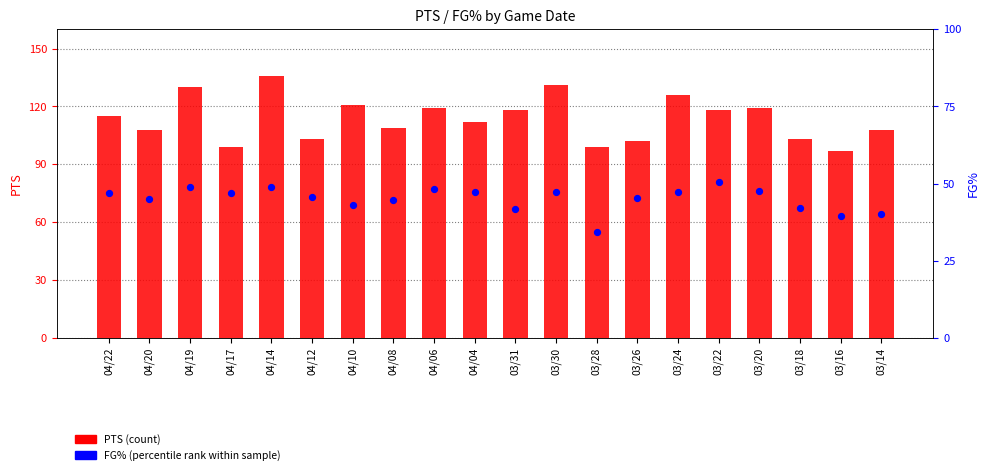

What is the total value across all series at 04/14?

185.0